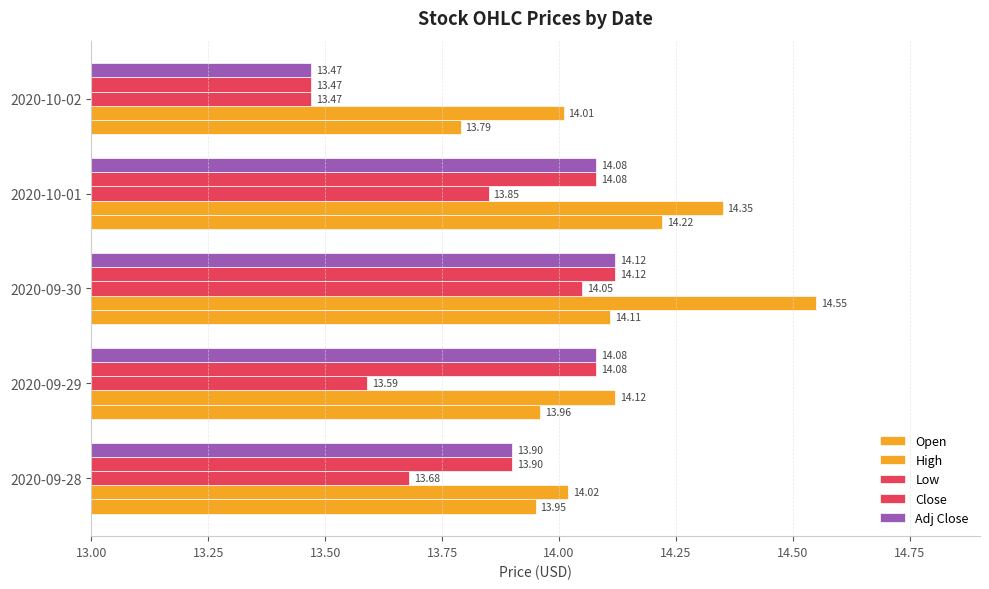

Count the number of categories in the chart.

5